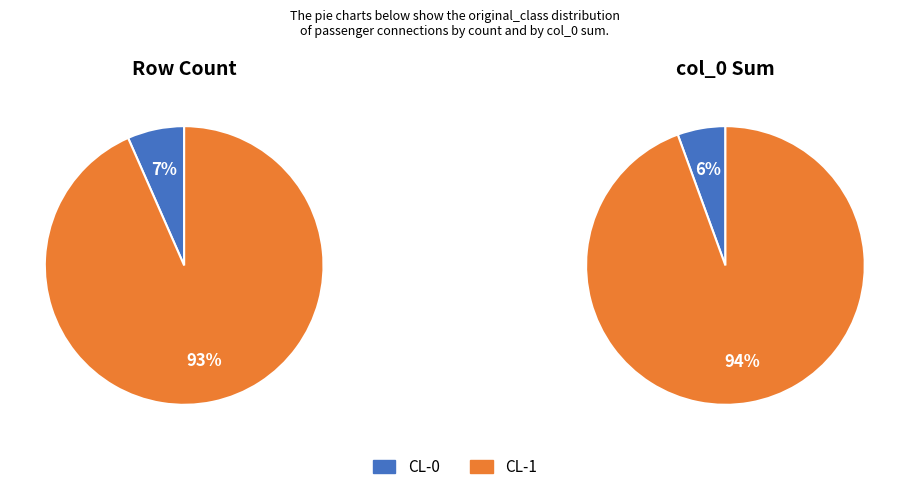

Combined, do CL-1 and CL-0 account for over 50%?

Yes